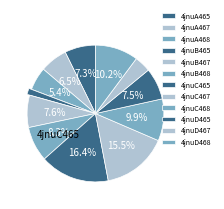

How many segments does this pie chart have?

12